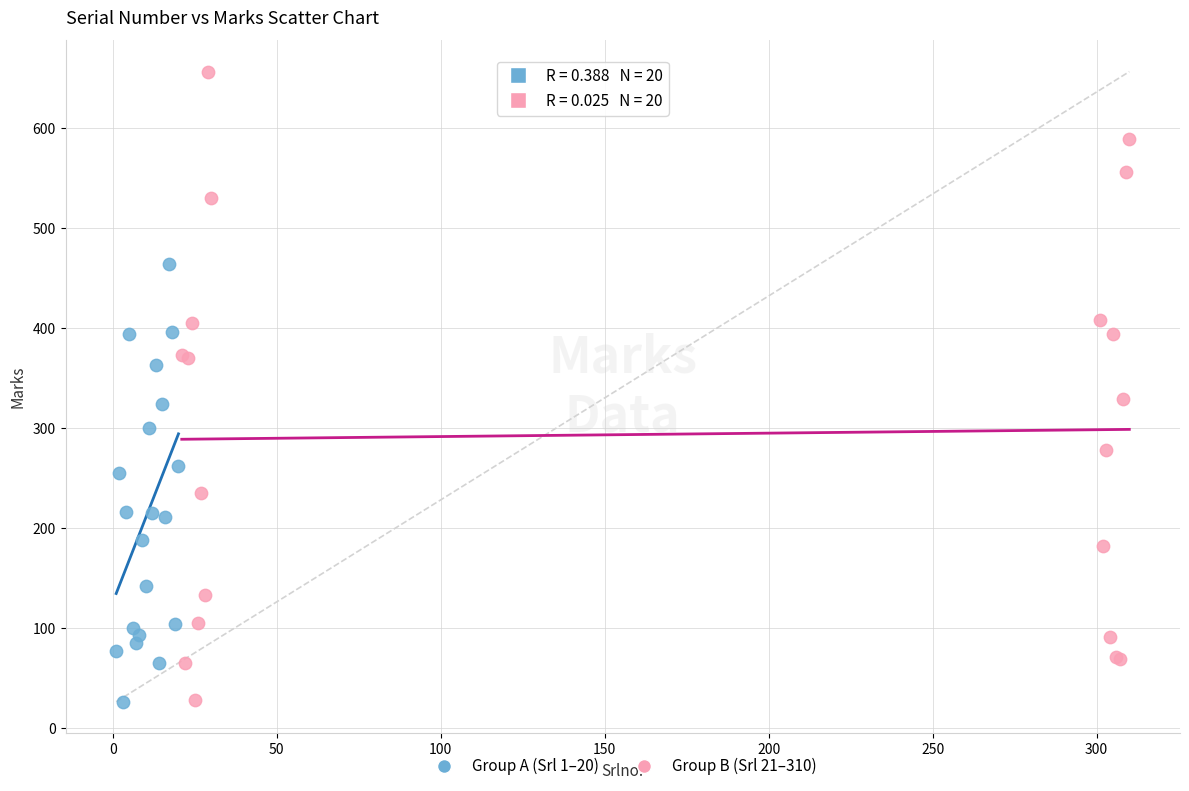

Which series has the largest Y range (max minus min)?

Group B (Srl 21–310)